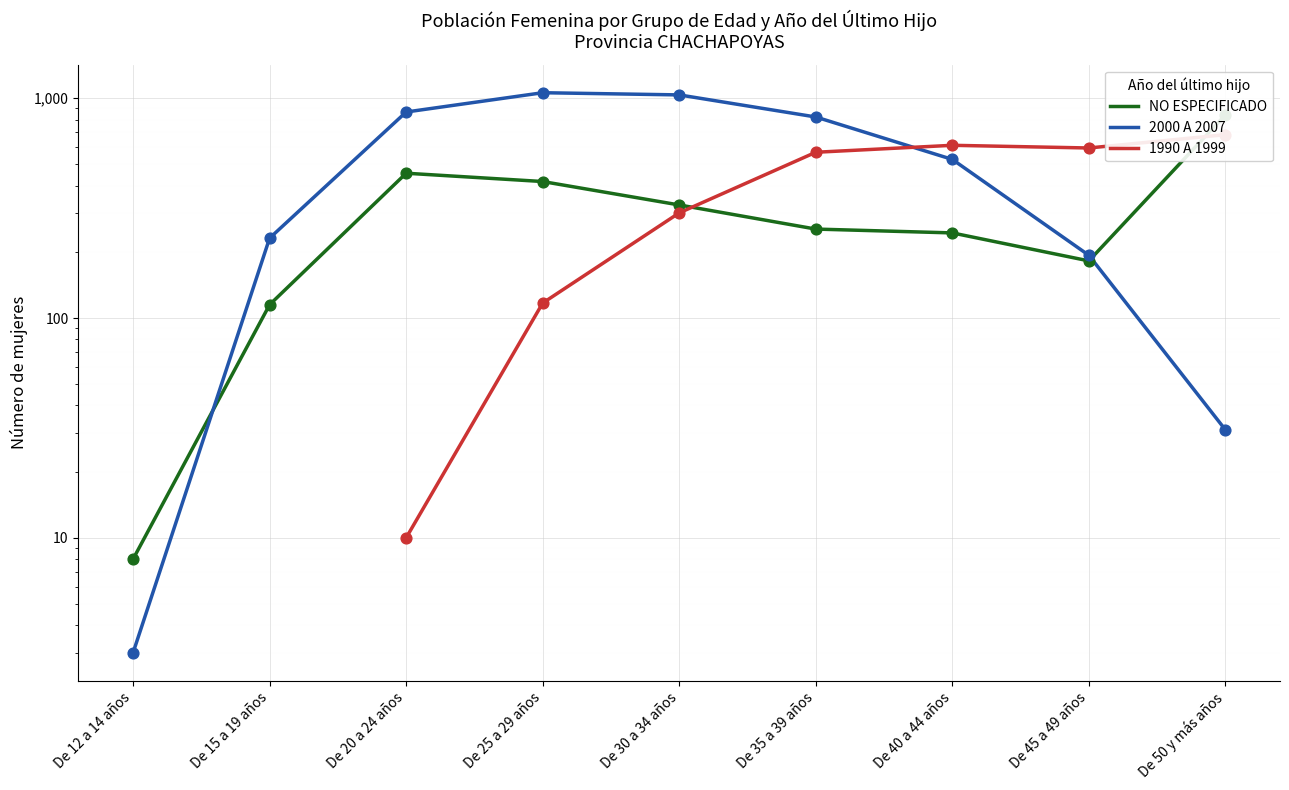

Which series has the largest Y range (max minus min)?

2000 A 2007